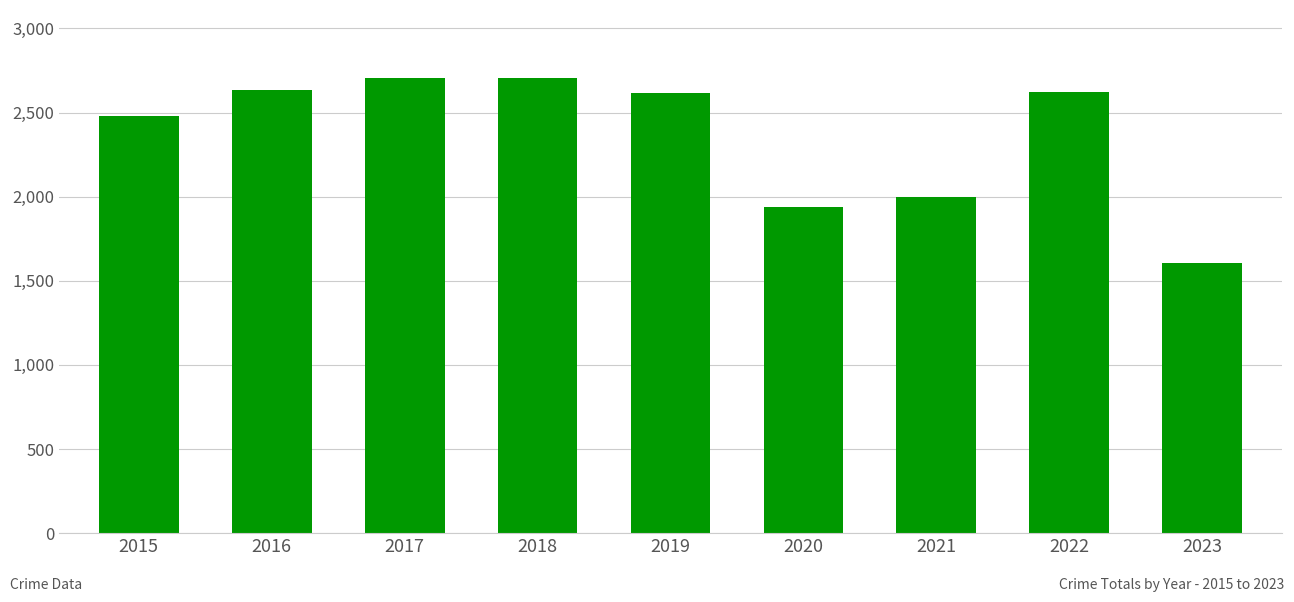

What is the minimum value shown in the chart?

1605